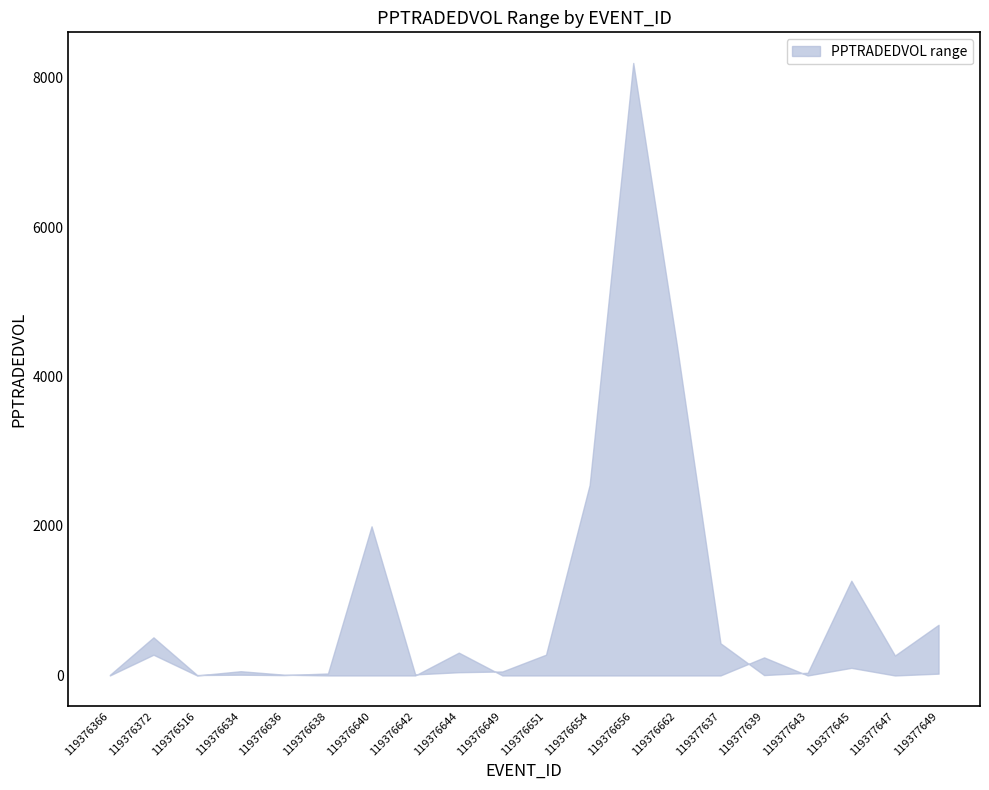

Reading left to right, extract all data points from this chart.

PPTRADEDVOL_upper: 7.6	509.9	6.0	10.0	4.5	26.6	1995.4	14.0	43.4	53.6	278.0	2549.6	8195.4	4420.0	430.8	5.1	36.2	1267.8	266.9	678.2
PPTRADEDVOL_lower: 0.0	277.3	0.0	57.0	10.0	0.0	0.0	0.0	305.5	0.0	0.0	0.0	0.0	0.0	0.0	241.8	0.0	101.8	0.0	24.3